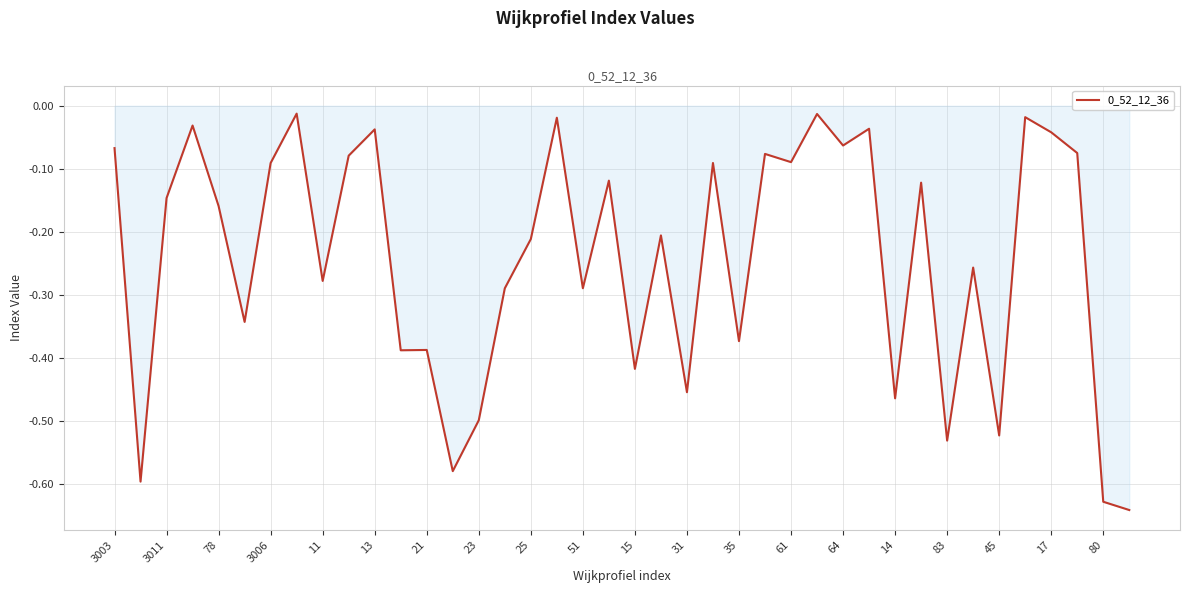

How many lines are shown in the chart?

1